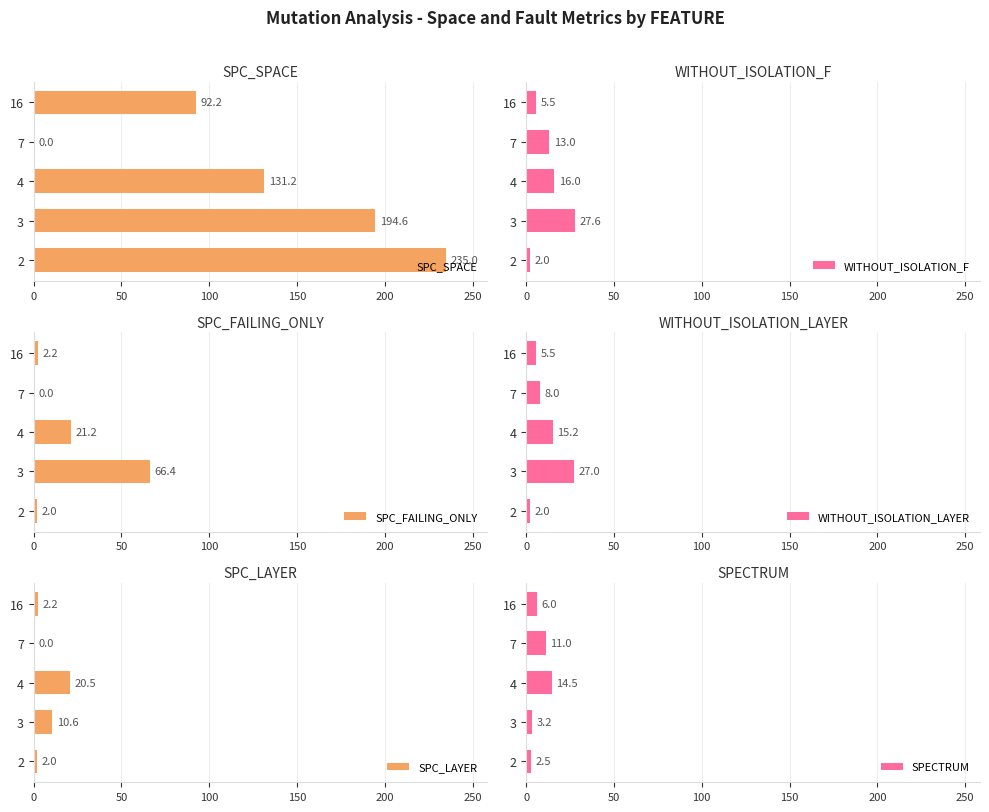

Are the bars grouped side by side (vs. stacked)?

Yes